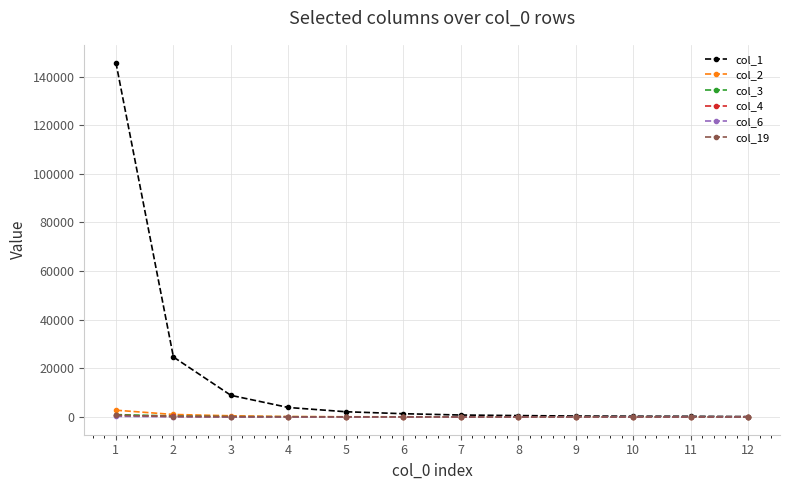

Which series has the largest range (max minus min)?

col_1